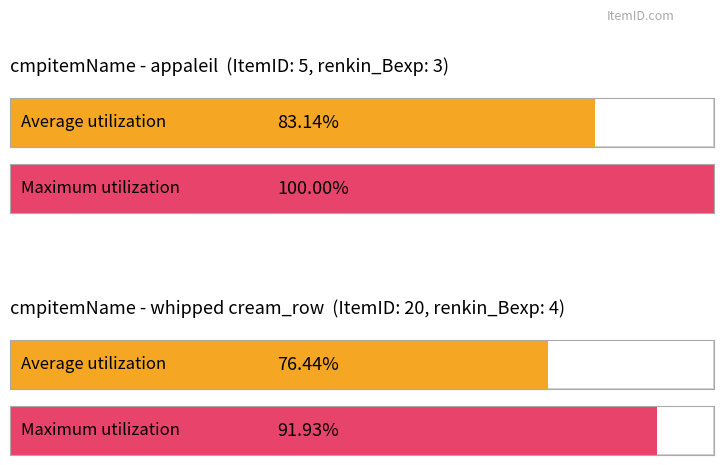

What is the approximate value of Maximum utilization at appaleil?

100.0